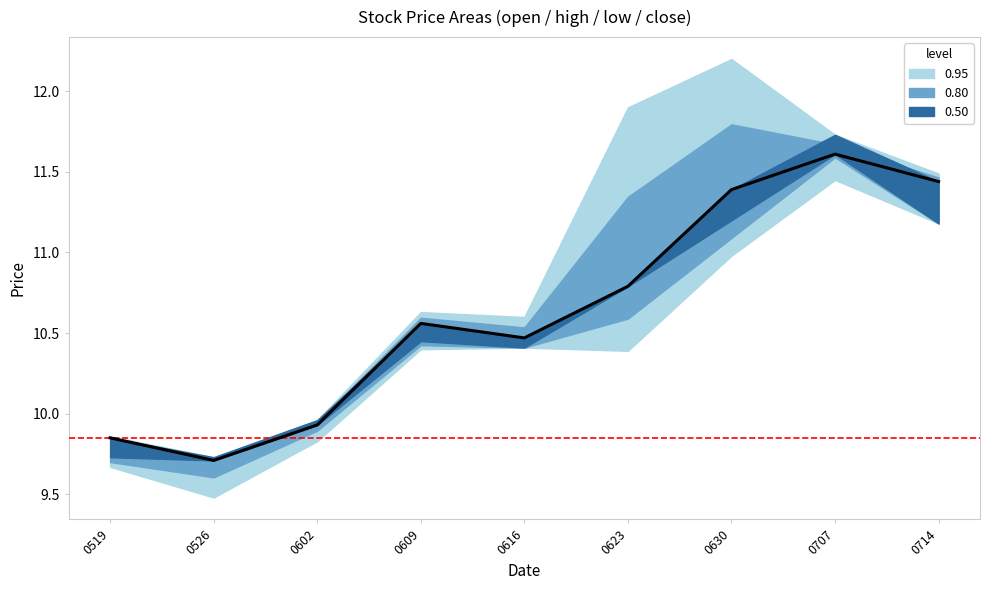

At which label is the value closest to 10?

0602